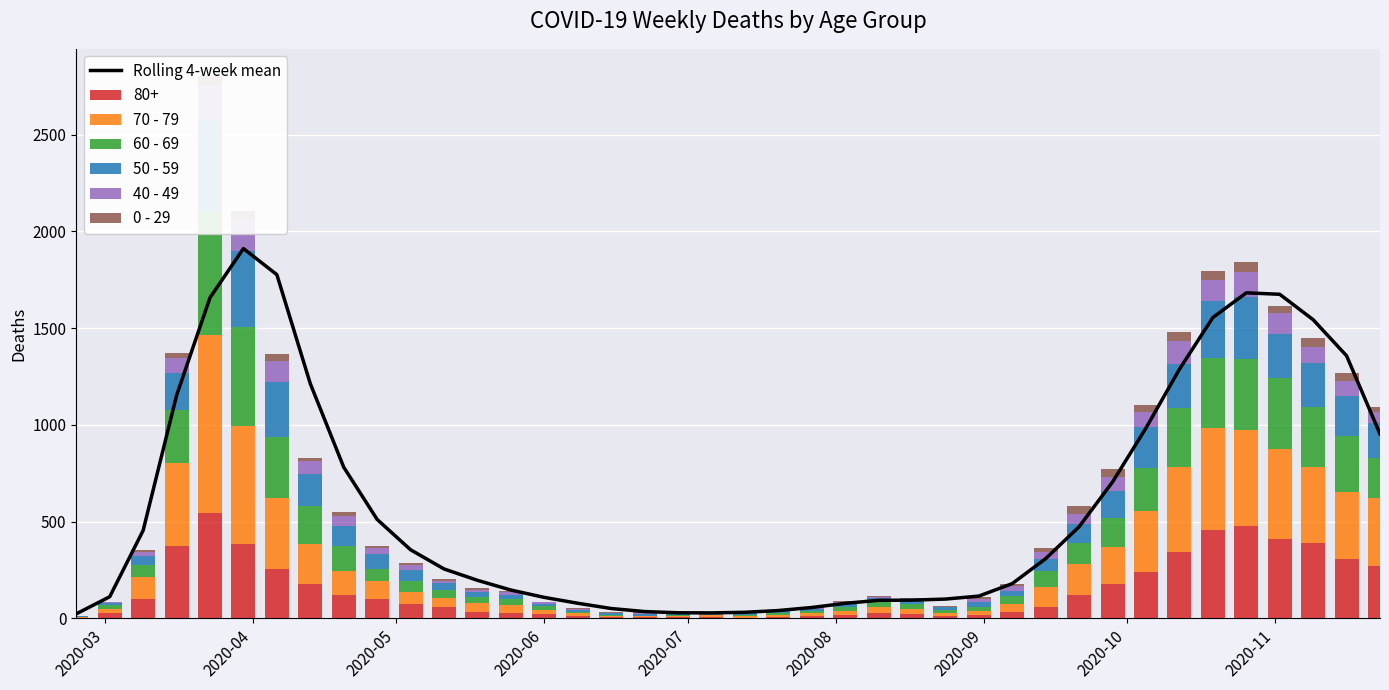

Is it true that Rolling 4-week mean equals 23.5 at 15?

False